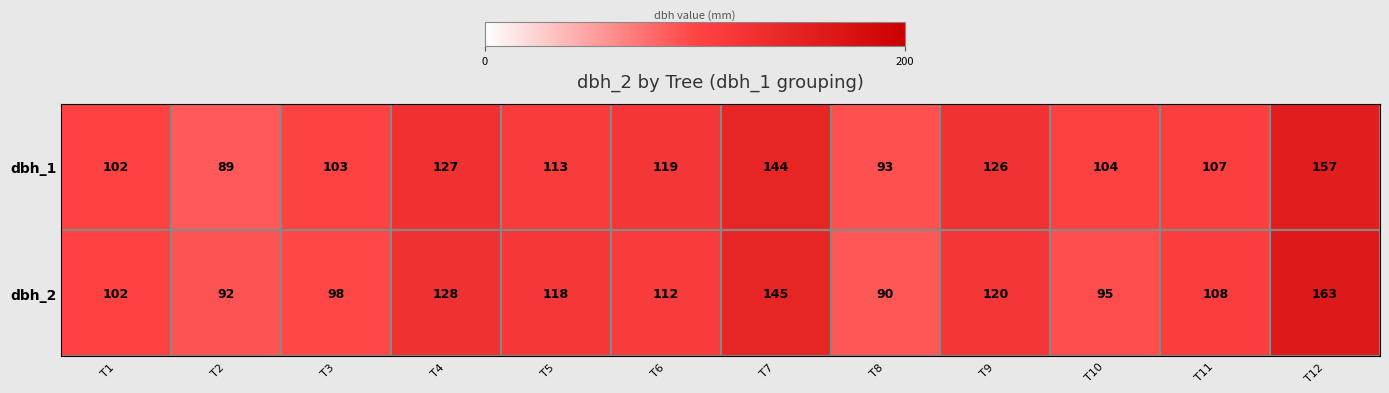

What is the total value across all series at T11?

215